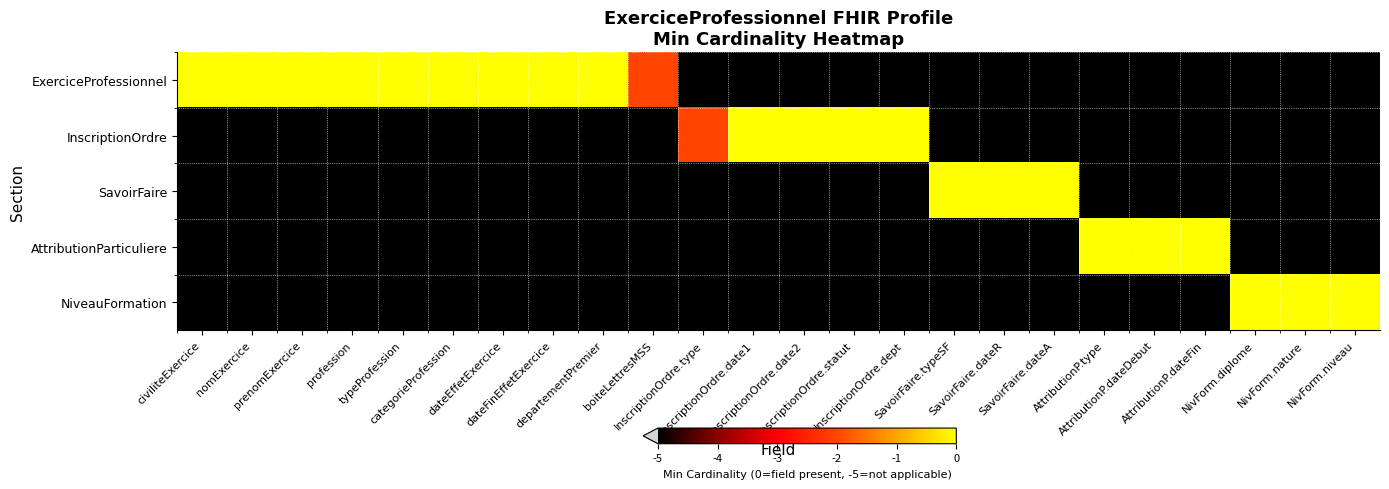

Between NivForm.nature and nomExercice, which is larger?

nomExercice